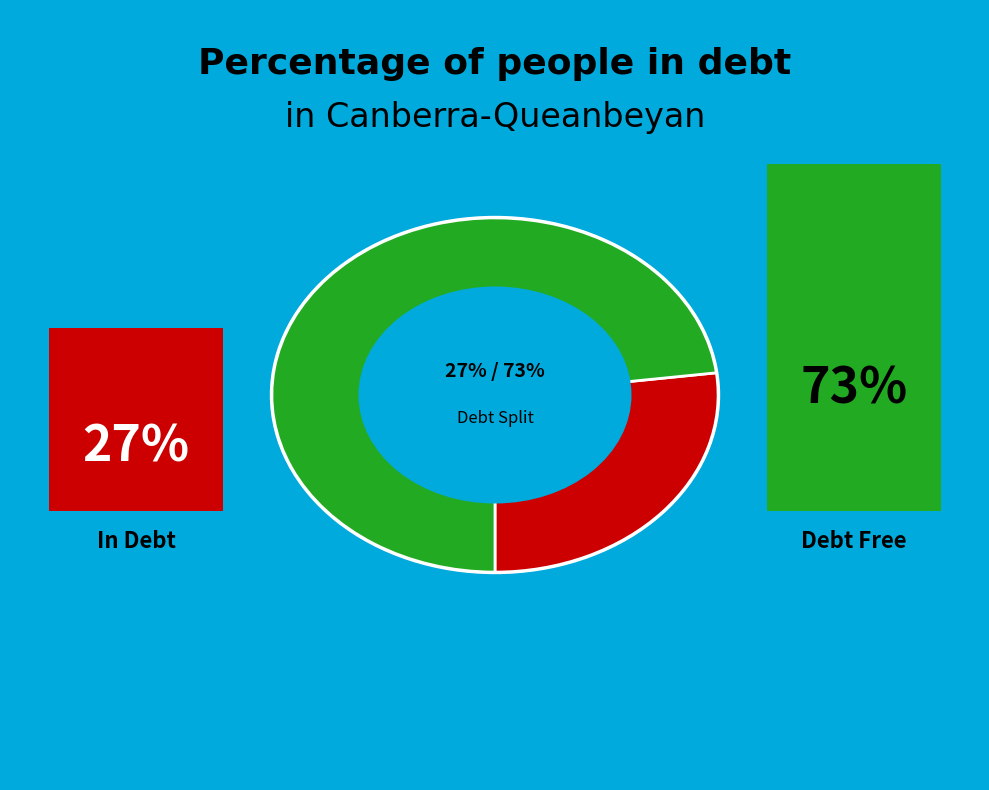

The 794 slice represents 1% of the pie. True or false?

False